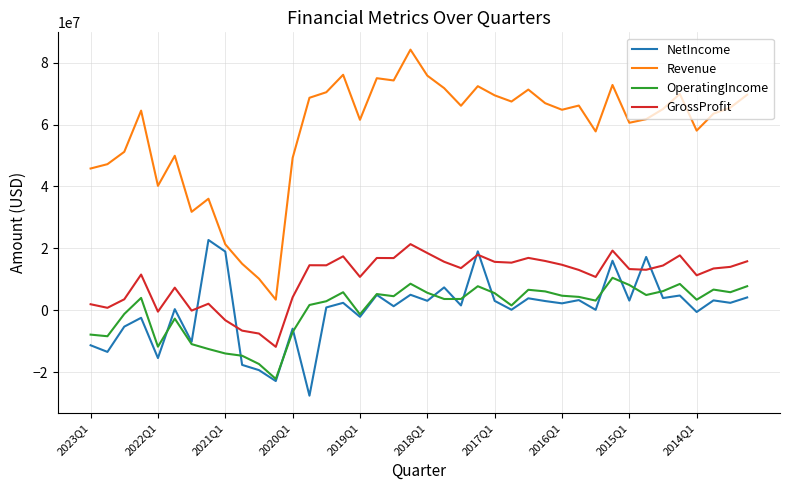

Which series has the largest range (max minus min)?

Revenue